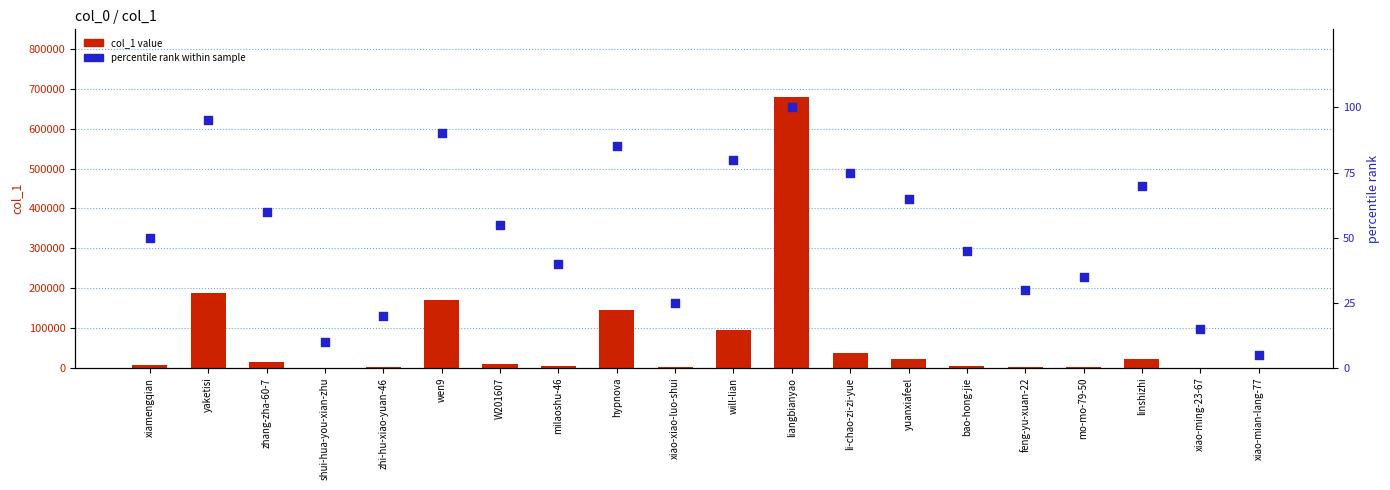

At which category is the sum across all series the highest?

liangbianyao